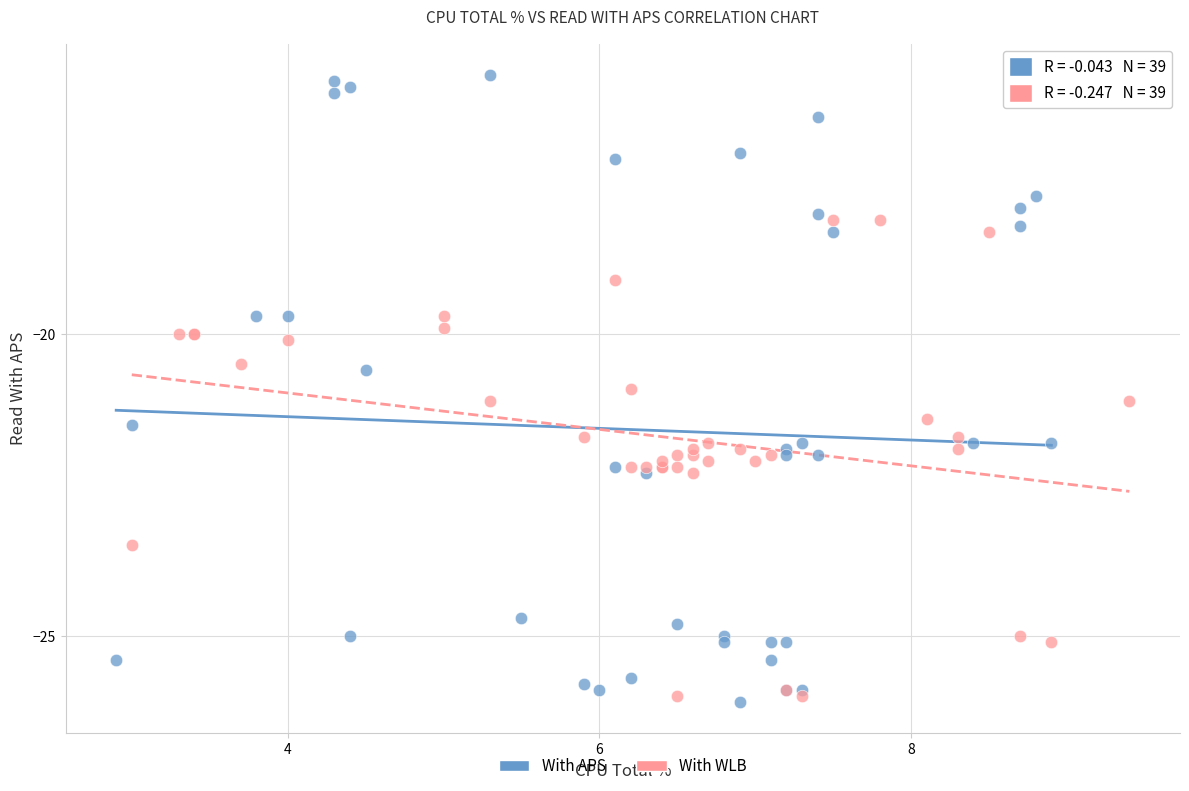

Which series contains the highest Y value?

With APS